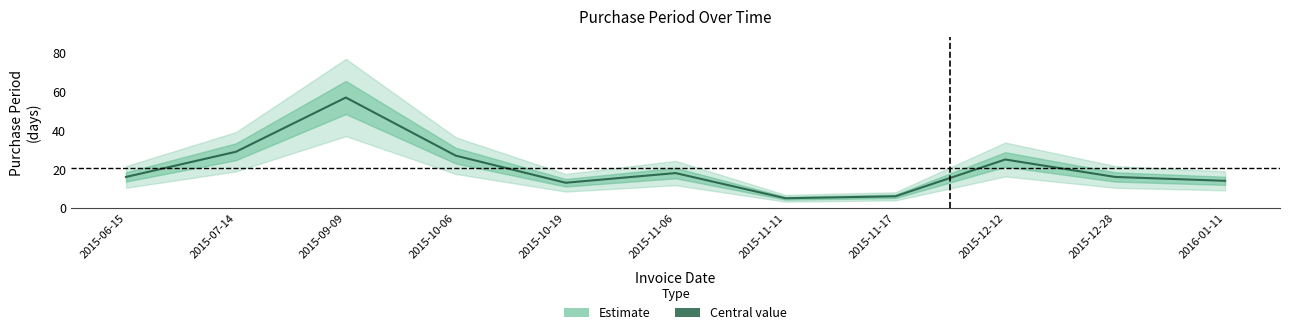

Reading left to right, what are all the values shown in this chart?

16	29	57	27	13	18	5	6	25	16	14